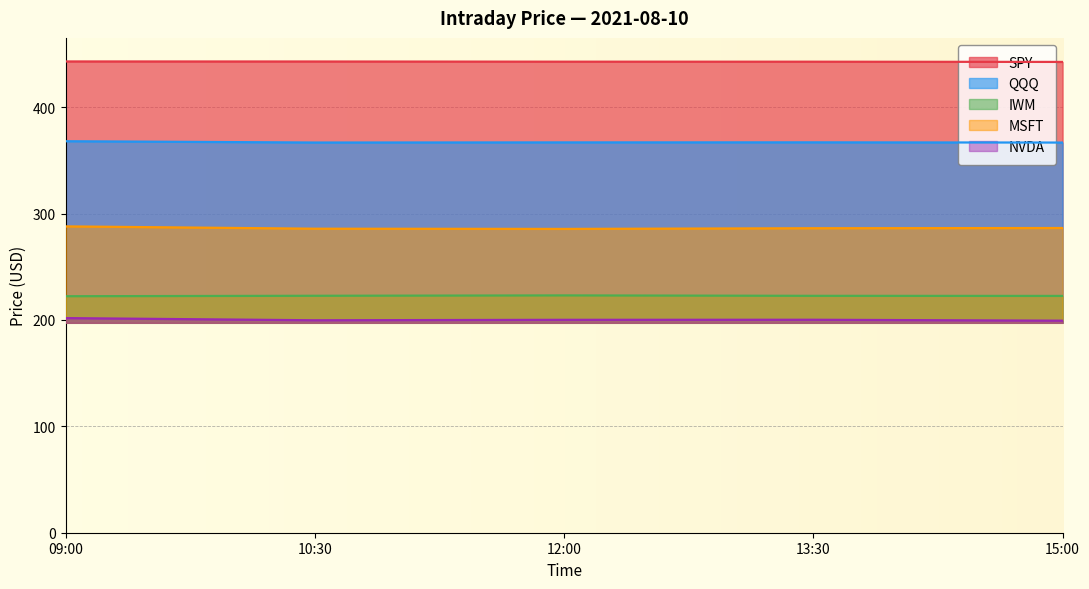

True or false: QQQ has more than 1 points higher than both neighbors.

False